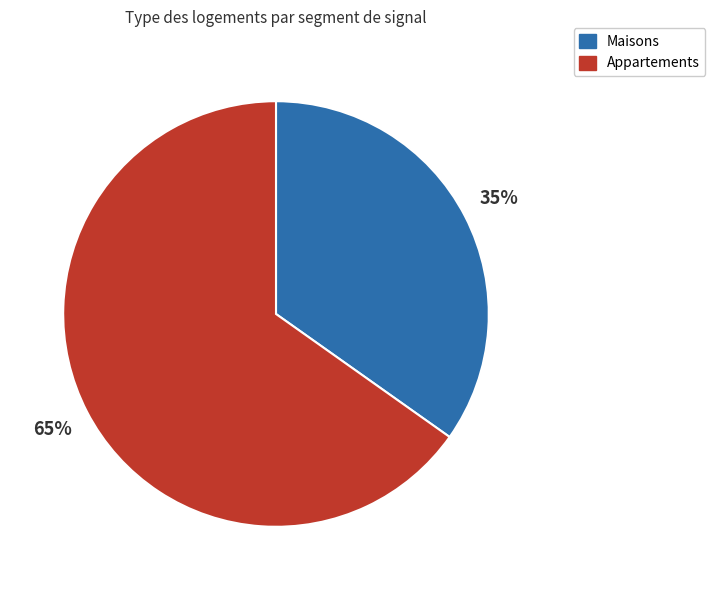

How many segments does this pie chart have?

2